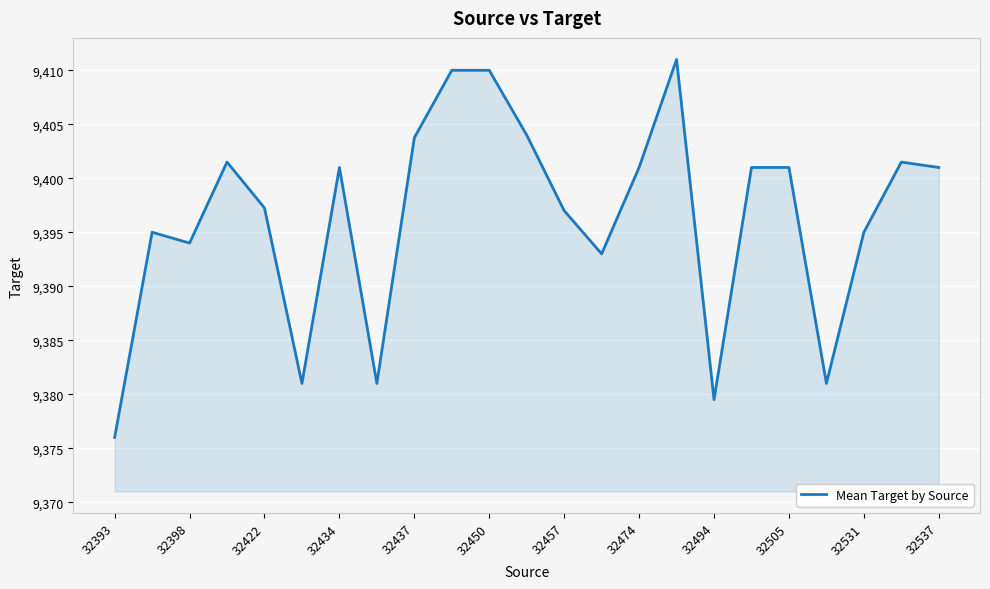

What is the smallest value displayed?

9376.0